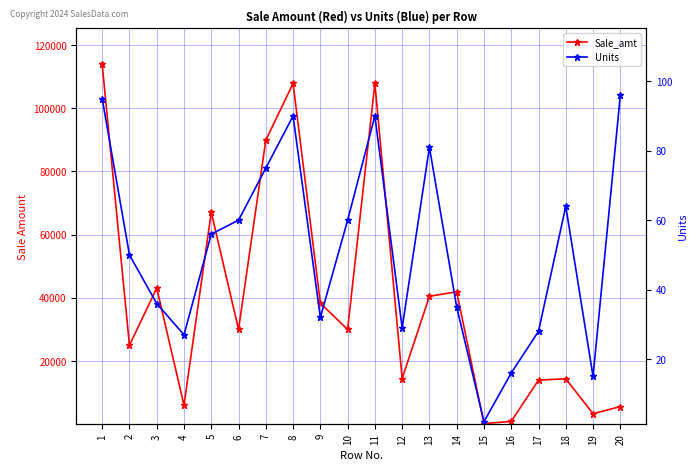

How many lines are shown in the chart?

2